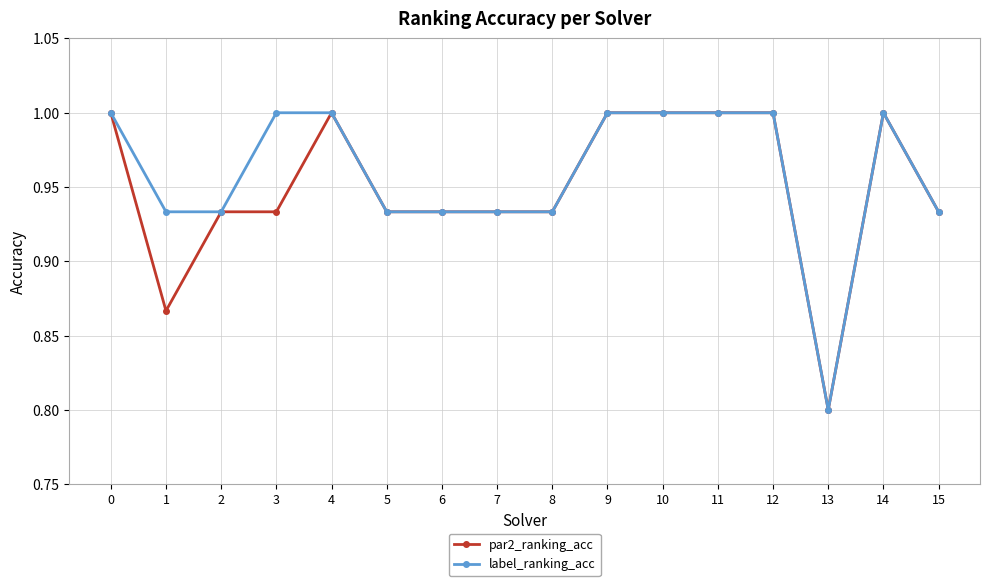

Where is the first local minimum for par2_ranking_acc?

1